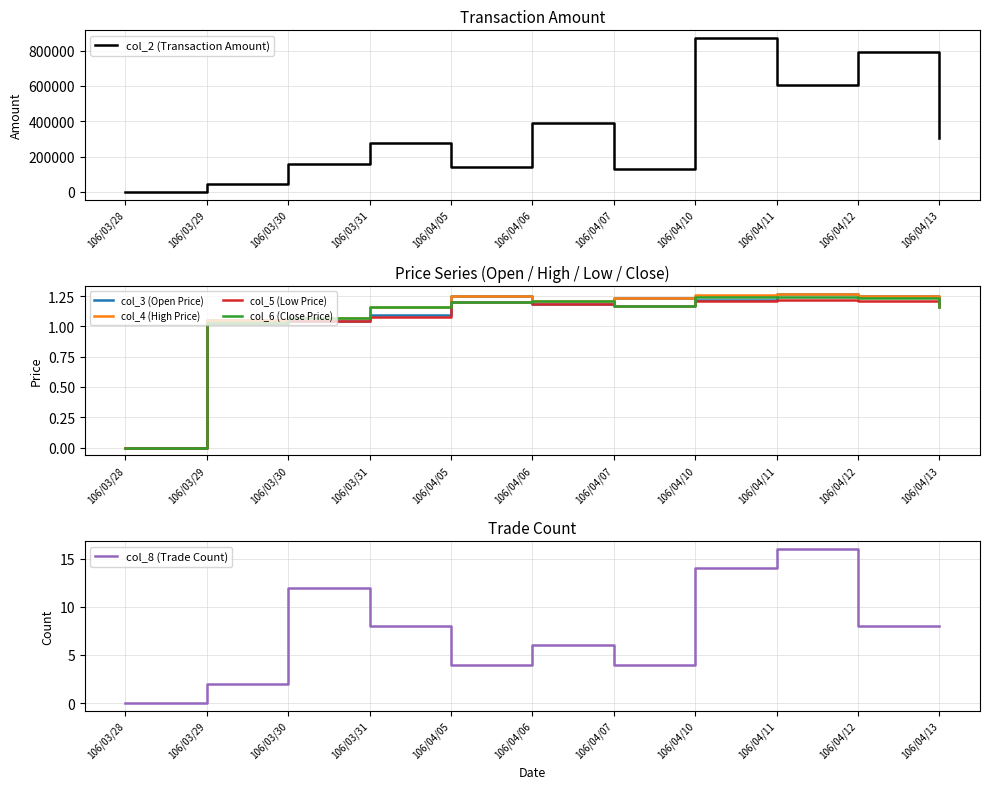

Rank the categories by col_3 (Open Price) value from lowest to highest.

106/03/28, 106/03/30, 106/03/29, 106/03/31, 106/04/06, 106/04/13, 106/04/10, 106/04/07, 106/04/05, 106/04/12, 106/04/11